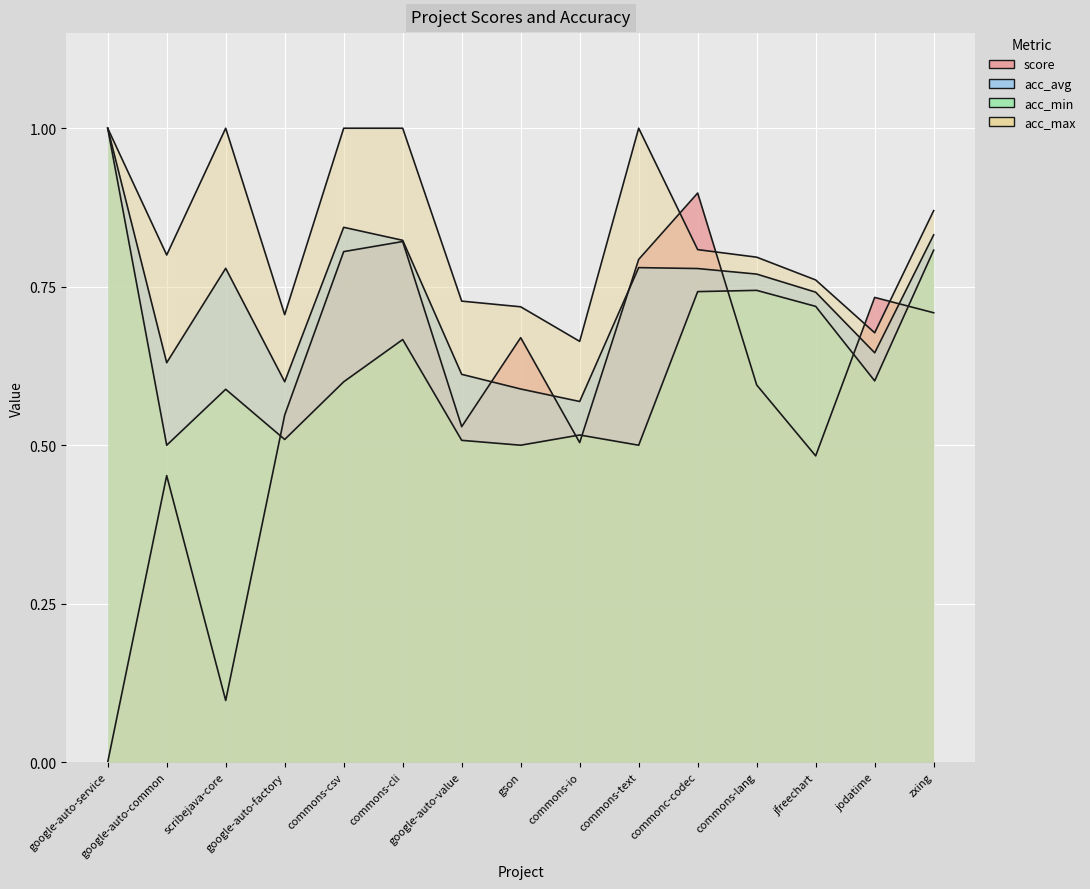

How many intersections are there between score and acc_max?

4